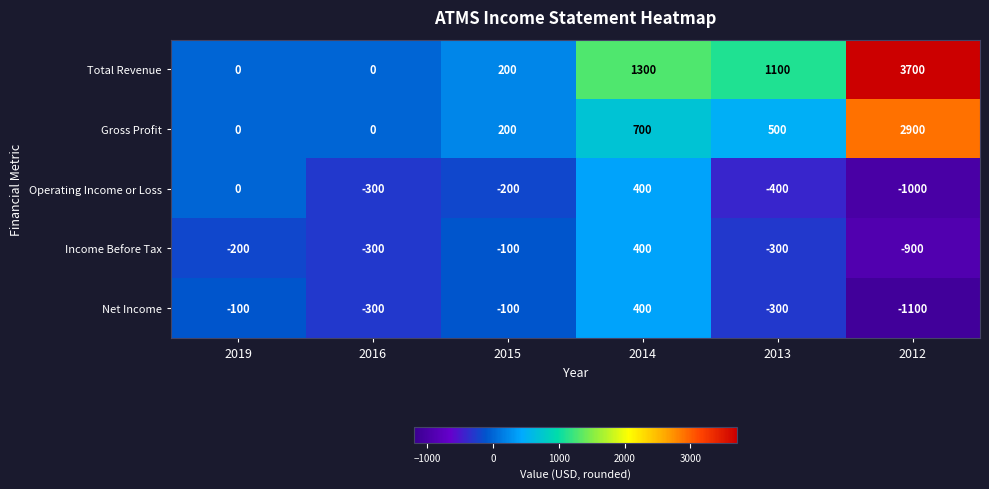

Which series changed the most between 2013 and 2012?

Total Revenue